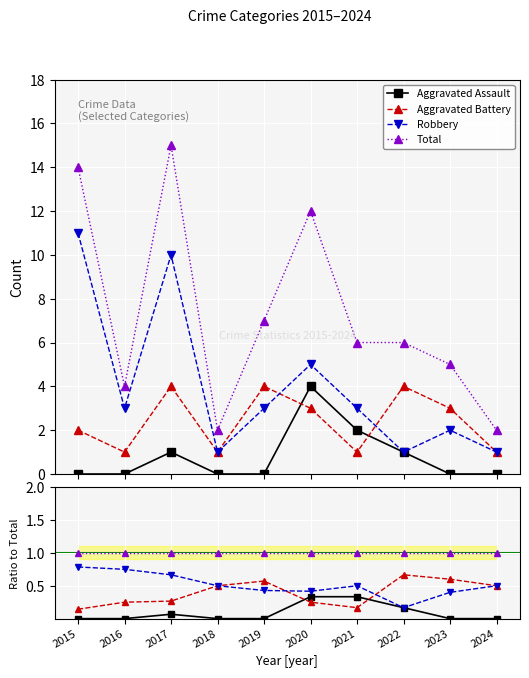

Which category has the lowest value across all series?

2015